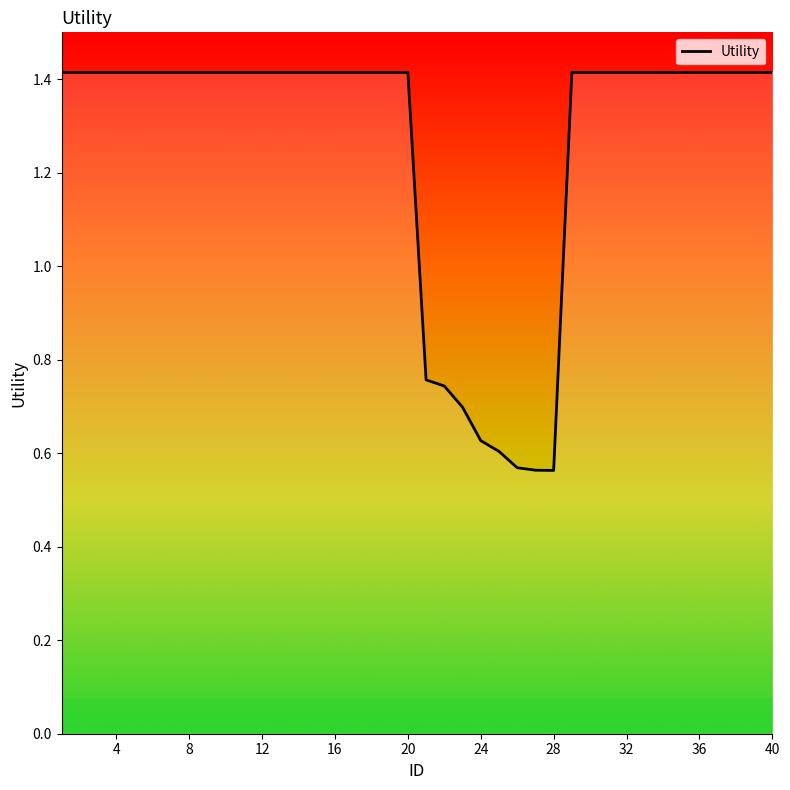

What is the greatest value displayed?

1.4